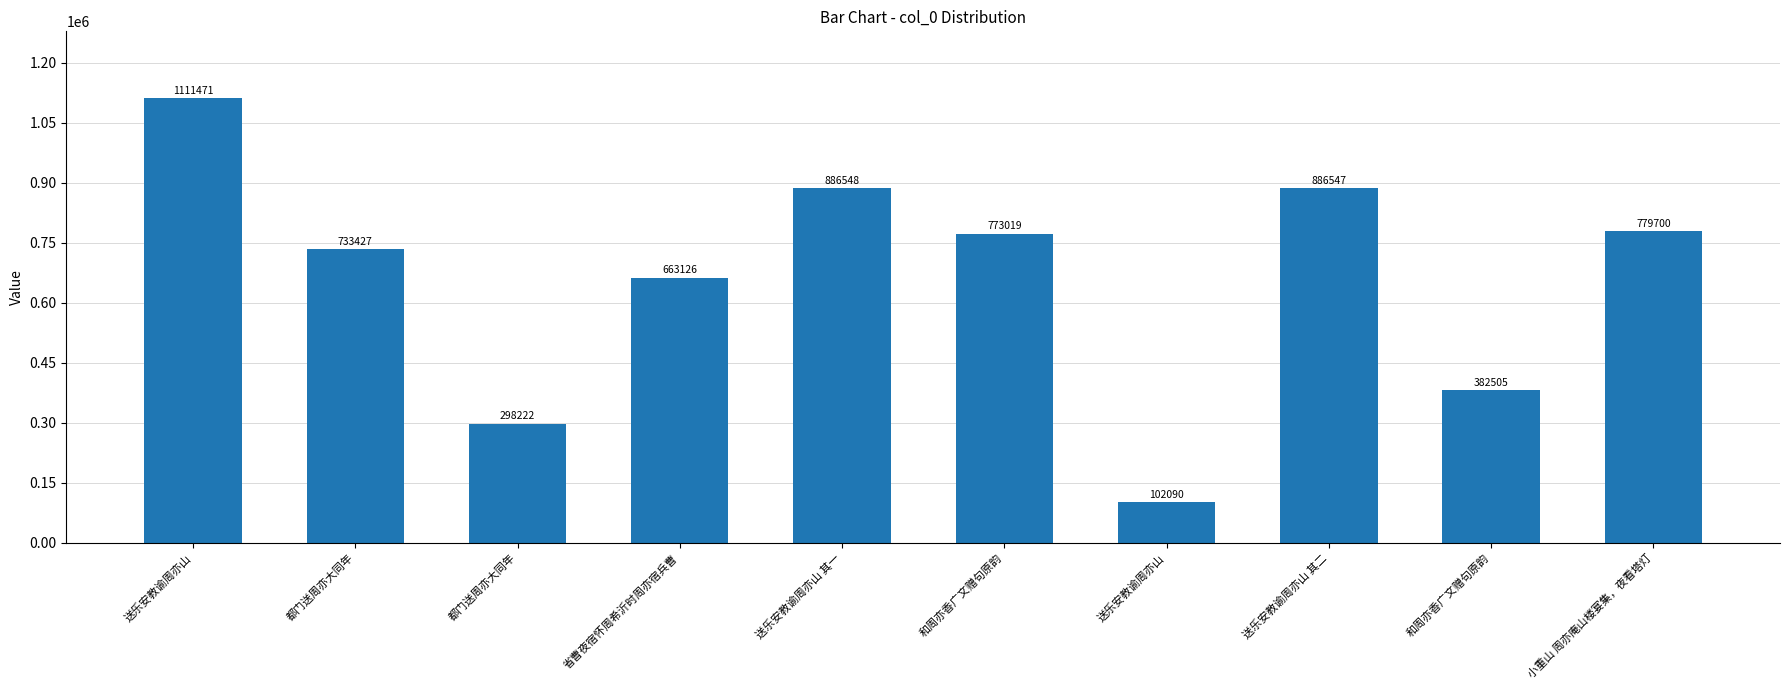

Rank the categories by value from lowest to highest.

送乐安教谕周亦山, 都门送周亦大同年, 和周亦香广文赠句原韵, 省曹夜宿怀周希沂时周亦宿兵曹, 都门送周亦大同年, 和周亦香广文赠句原韵, 小重山 周亦庵山楼宴集，夜看塔灯, 送乐安教谕周亦山 其二, 送乐安教谕周亦山 其一, 送乐安教谕周亦山